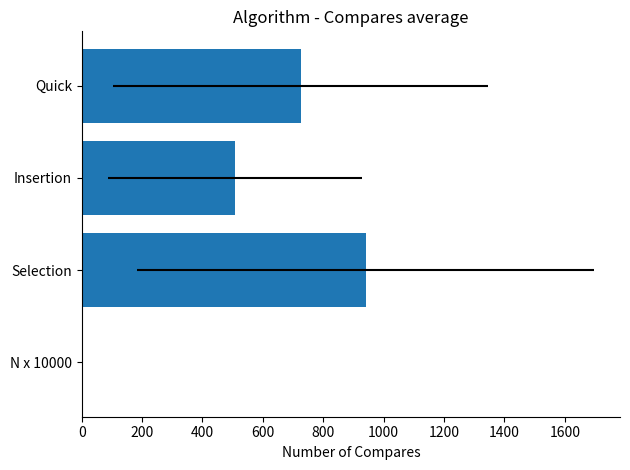

Is it true that the value at Insertion is 889.1?

False